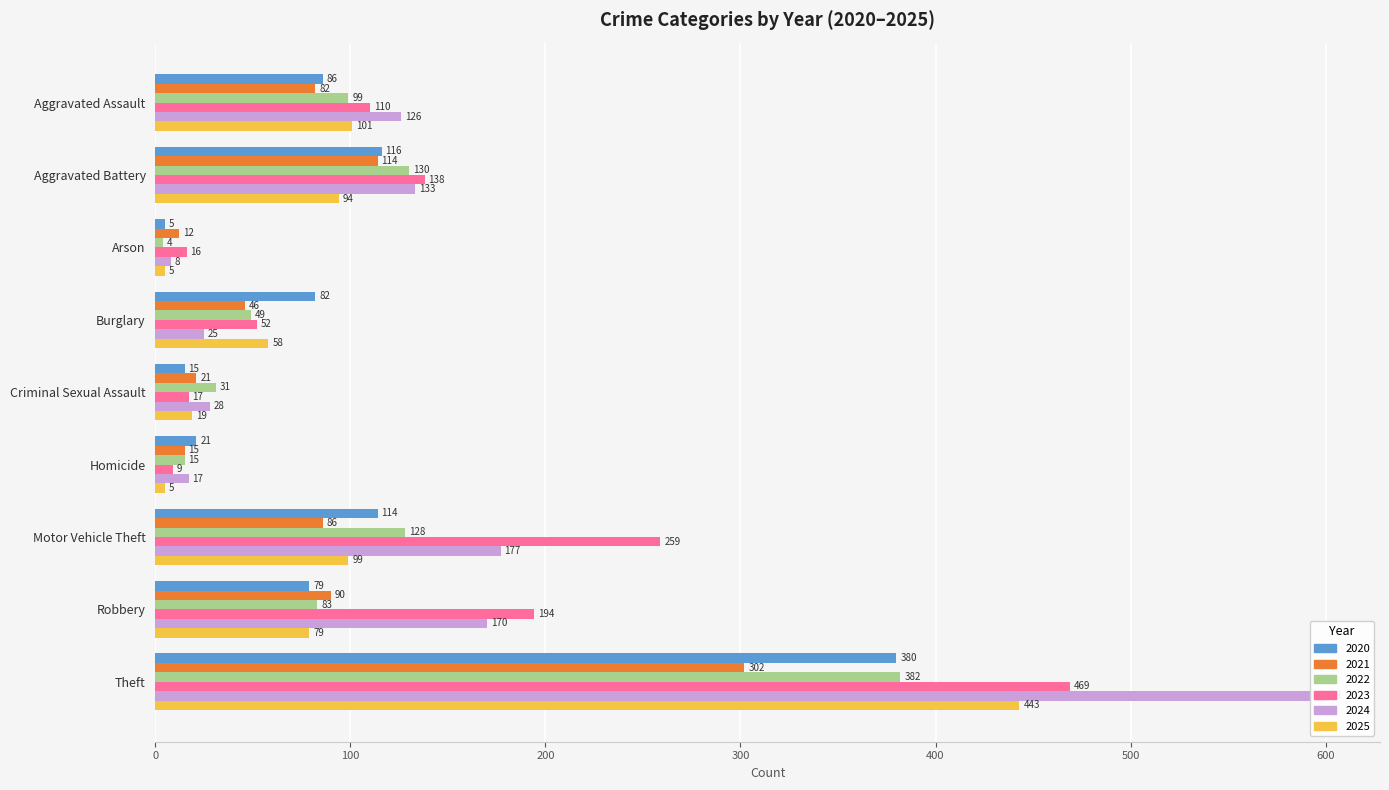

Which series has the largest range (max minus min)?

2024